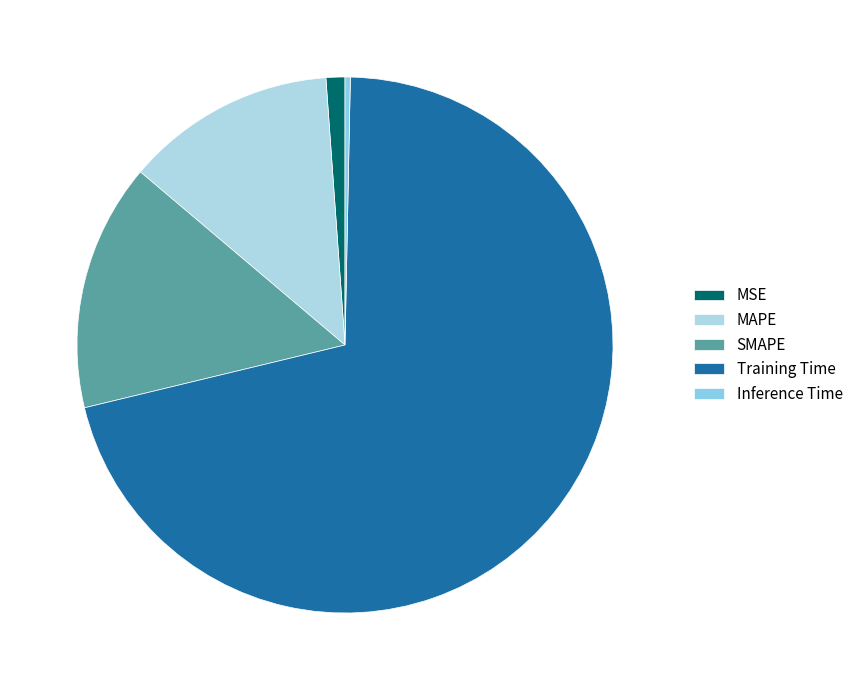

To the nearest percent, what is the difference between the Training Time and SMAPE slice percentages?

56%